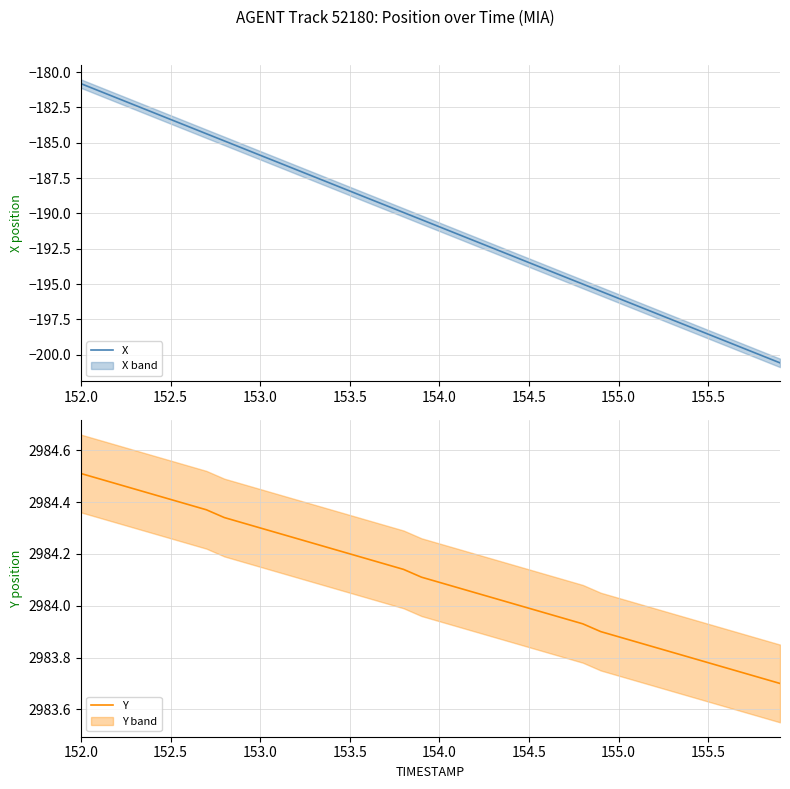

Is it true that X equals -287.7 at 153.0?

False